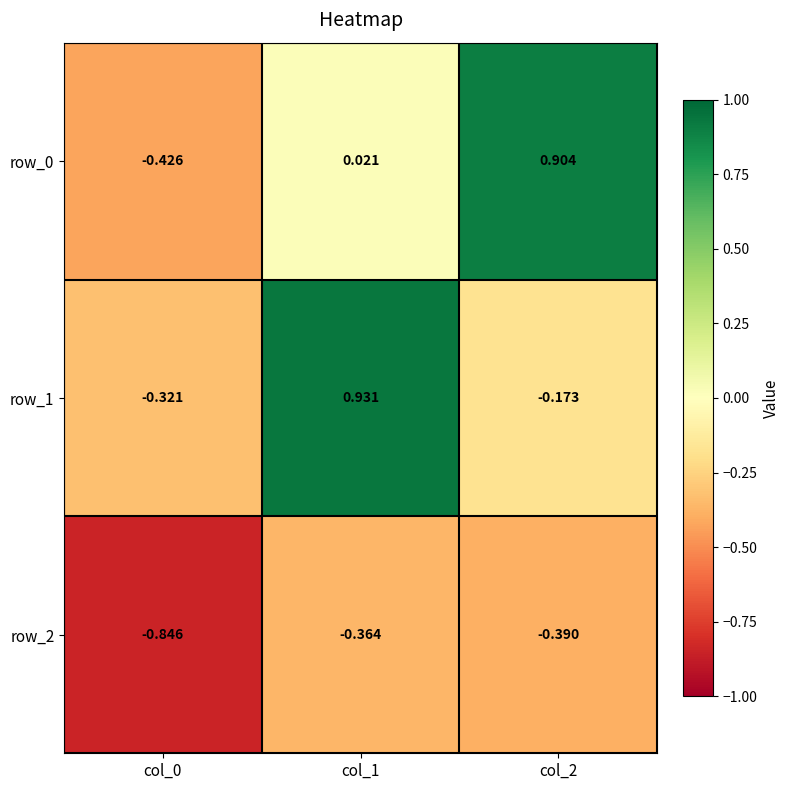

How many values in the row_0 series exceed 0?

2